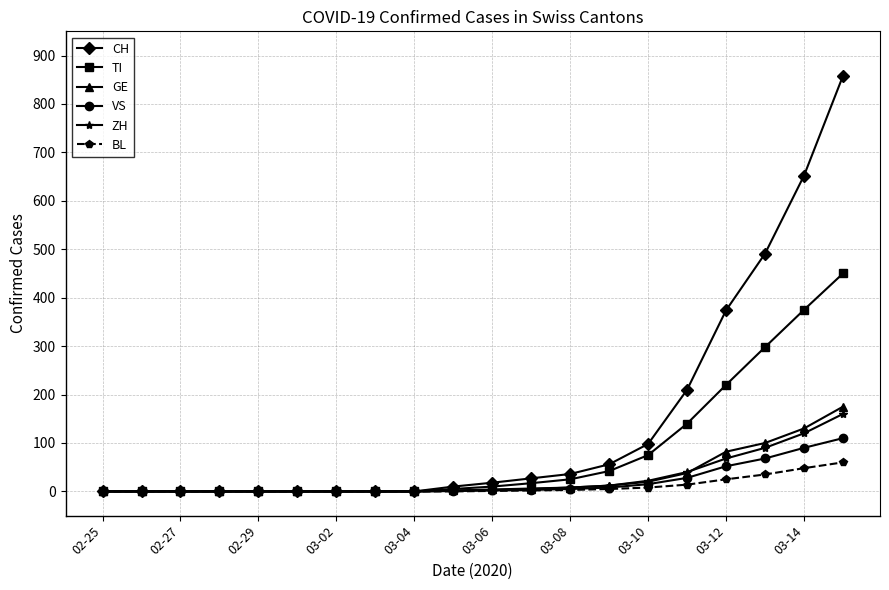

How many lines are shown in the chart?

6